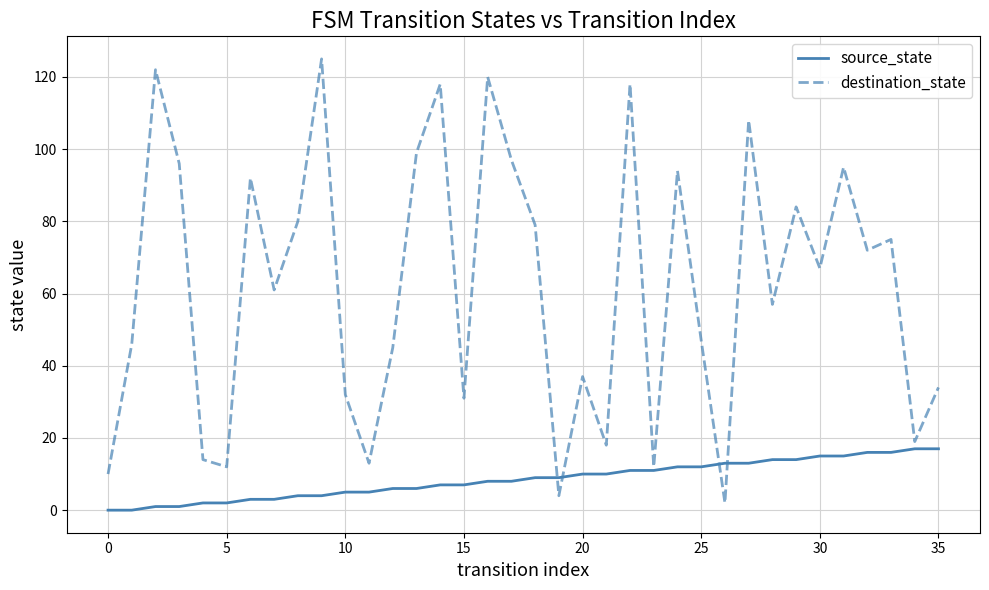

What is the highest value of the source_state series?

17